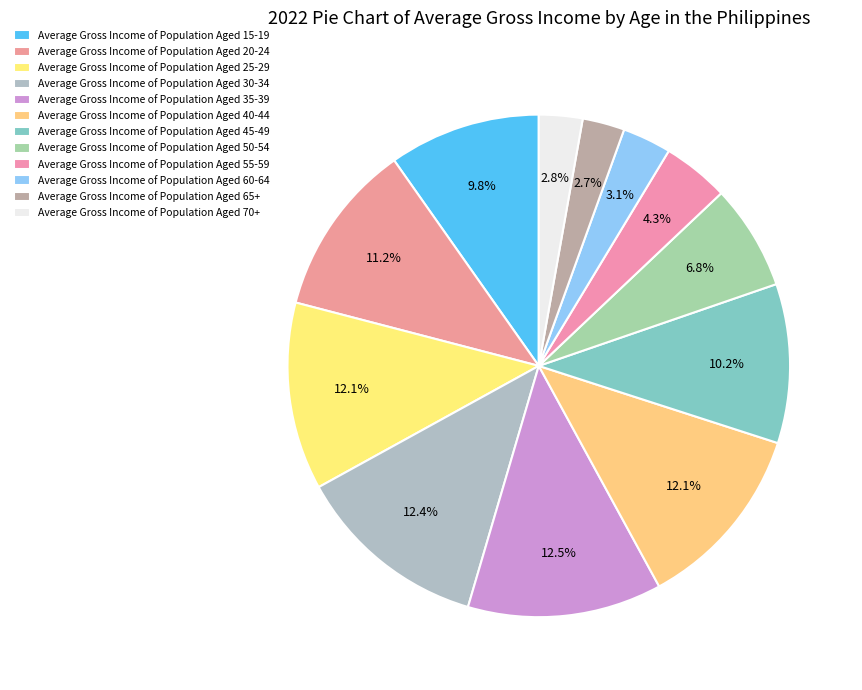

How many segments does this pie chart have?

12